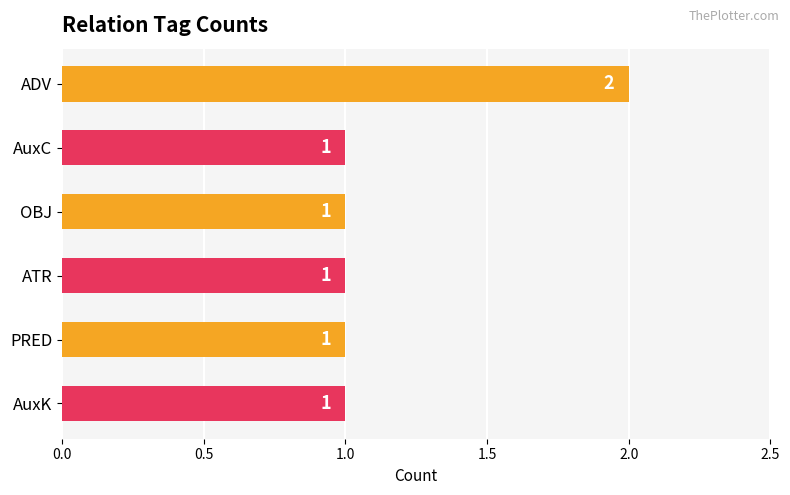

How many values are between 1 and 2?

6